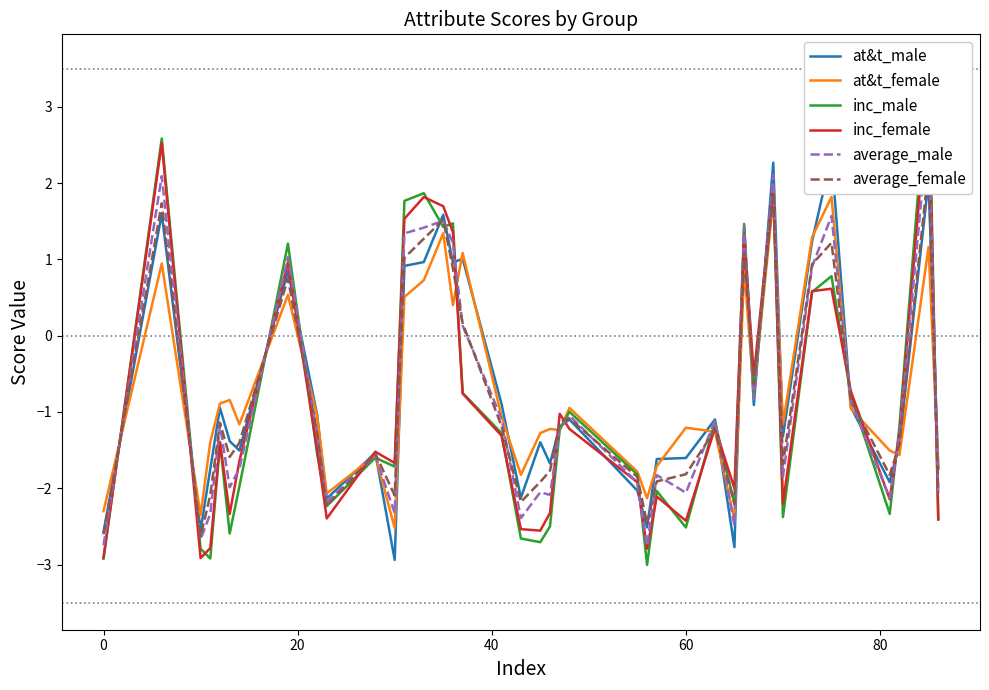

What is the lowest value of the at&t_female series?

-2.5